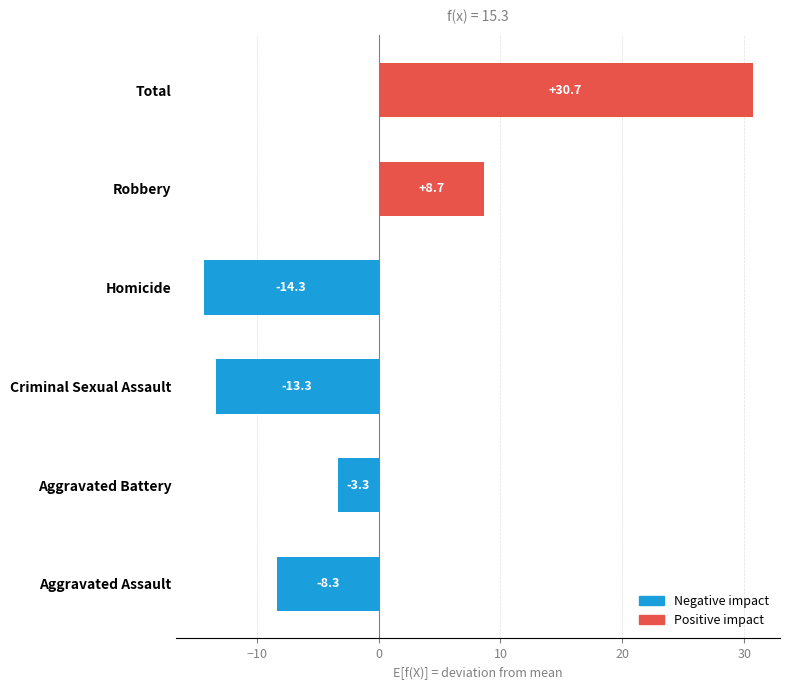

Between Criminal Sexual Assault and Total, which is larger?

Total